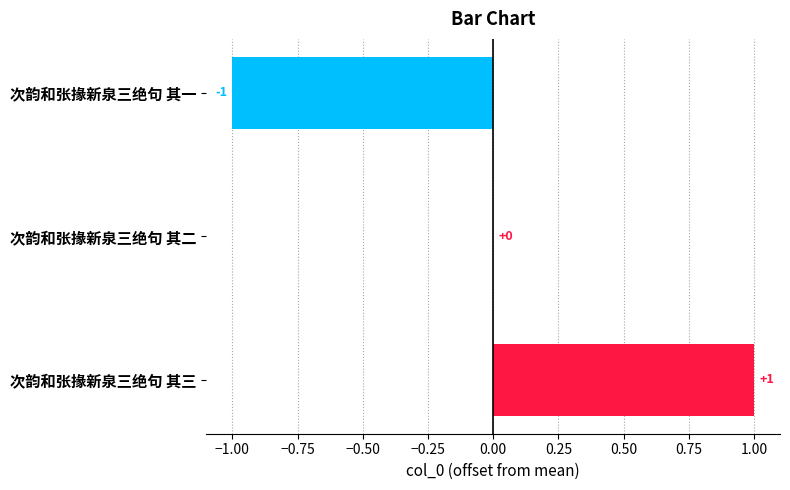

Which category has the highest value across all series?

次韵和张掾新泉三绝句 其三